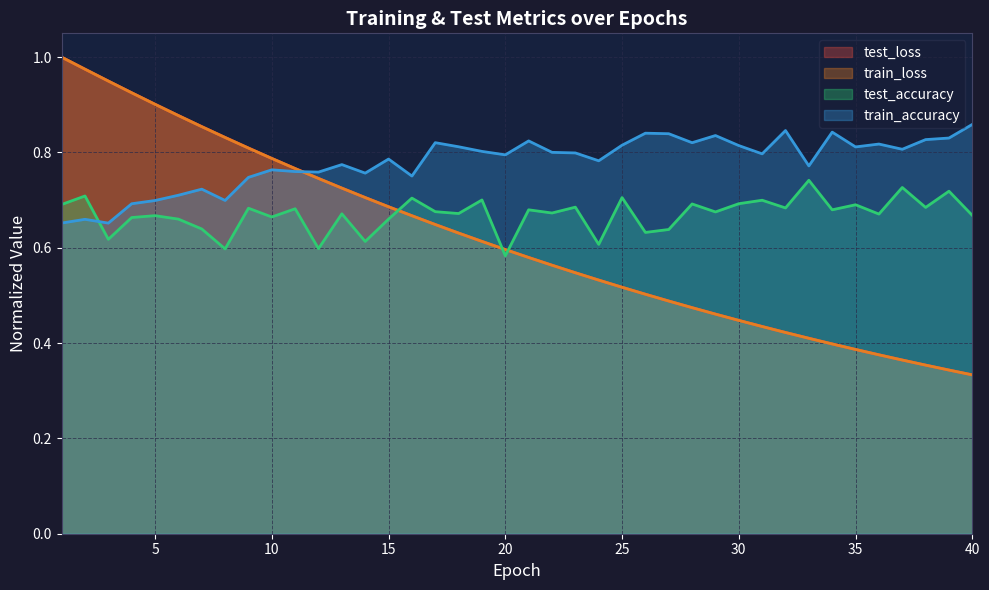

Does the chart display data point markers on the line(s)?

No